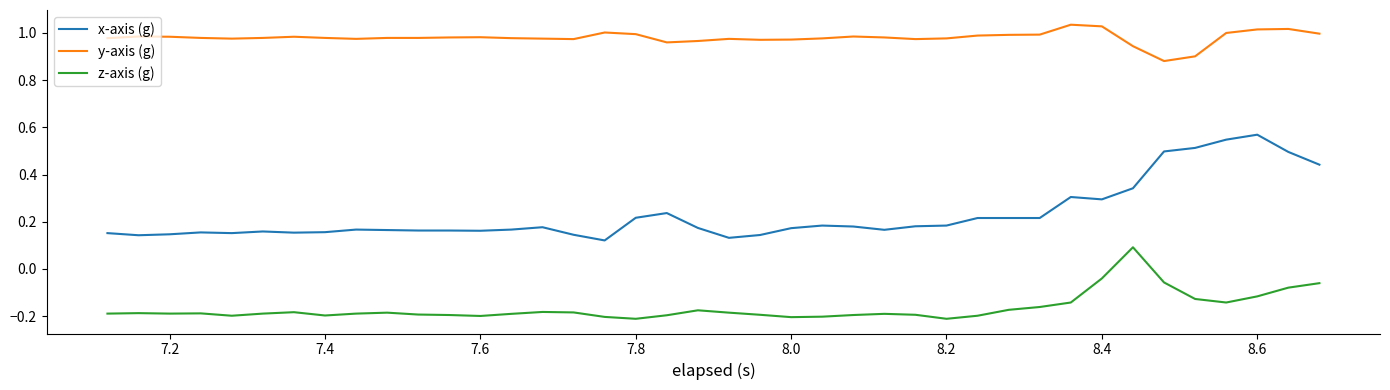

Rank the series by their average value, from highest to lowest.

y-axis (g), x-axis (g), z-axis (g)